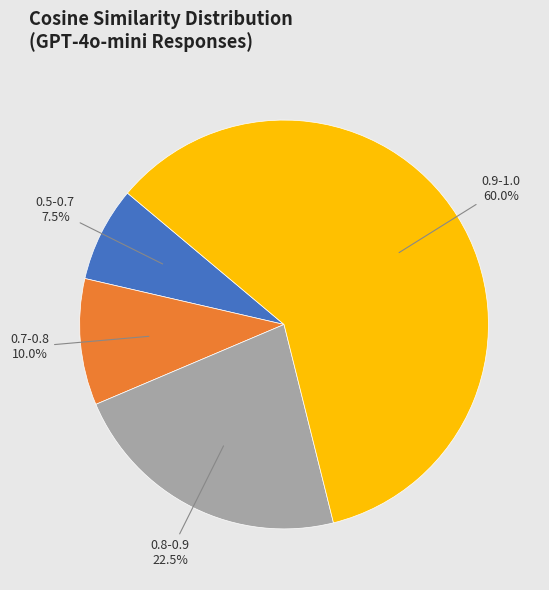

Does any single category account for the majority?

Yes